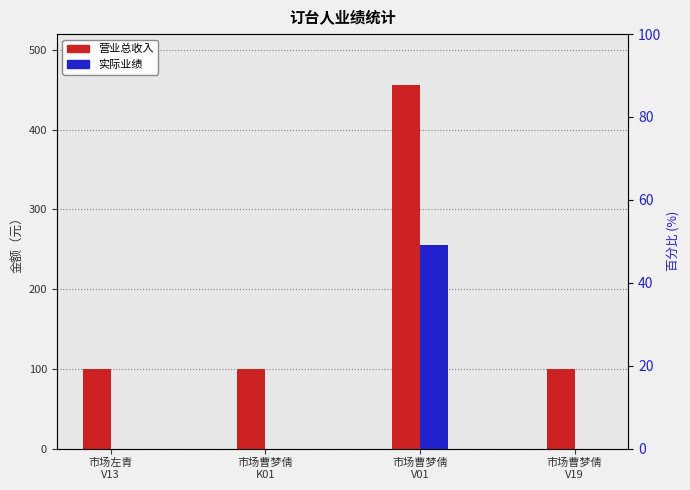

How many series are shown in this chart?

2